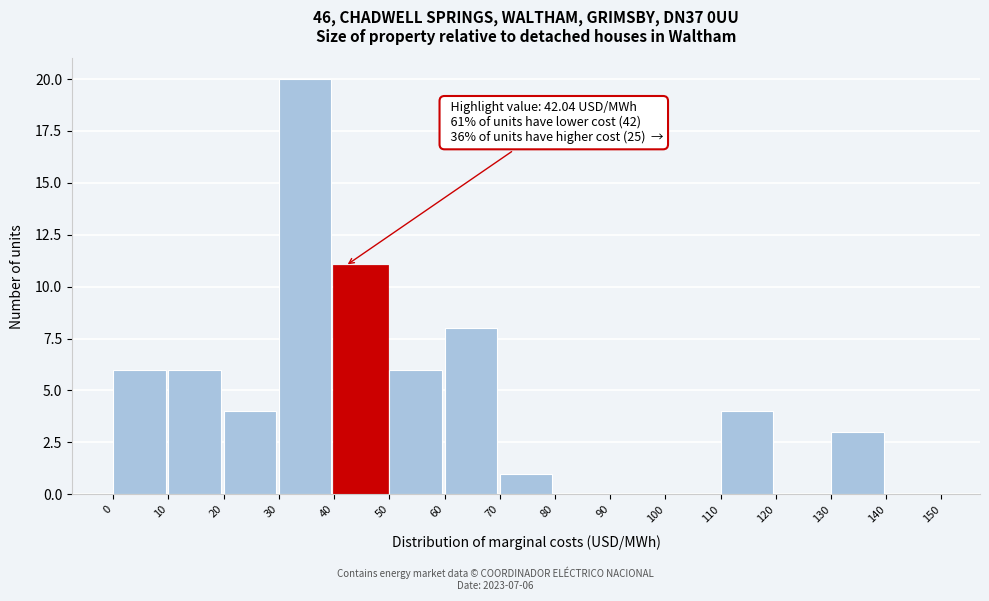

Which range on the x-axis has the tallest bar?

30 to 40